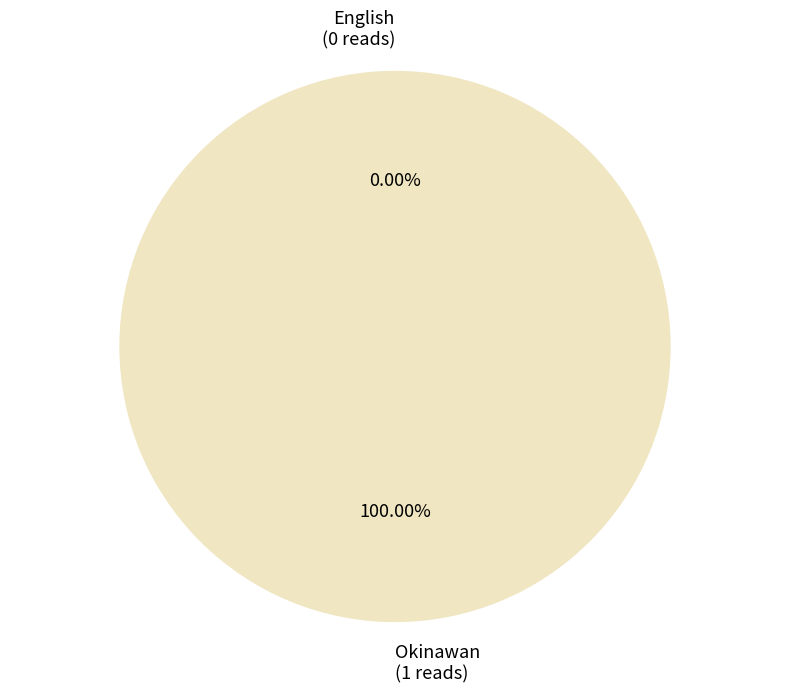

How many segments does this pie chart have?

2